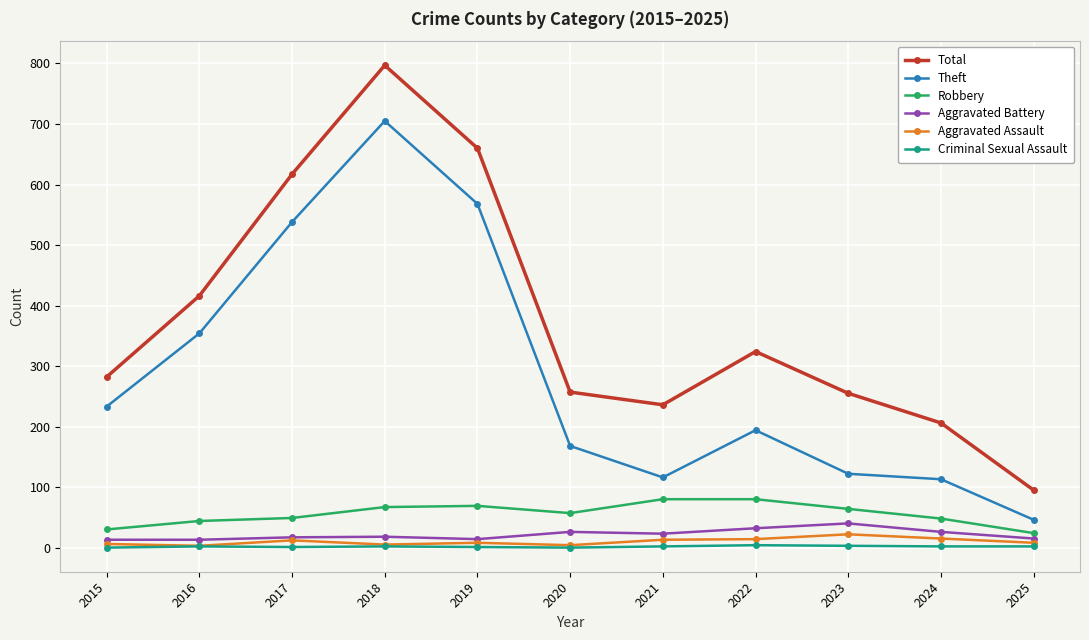

What is the value of the Theft point at the 4th from the left?

705